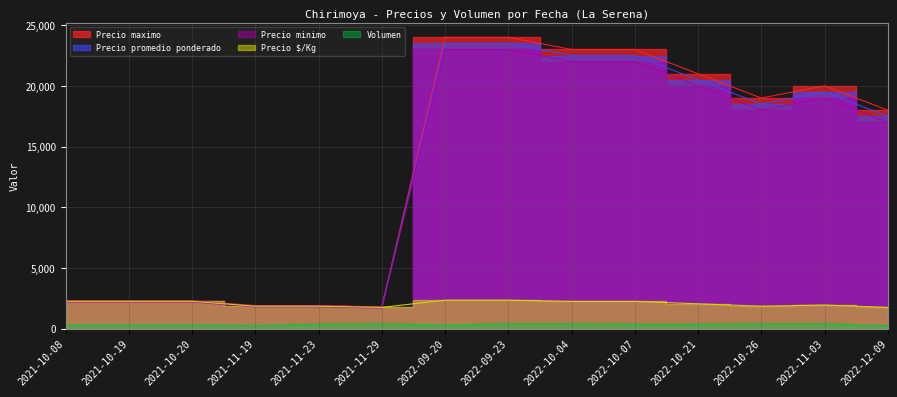

The Precio maximo series shows 2300 at 2021-10-08. True or false?

True